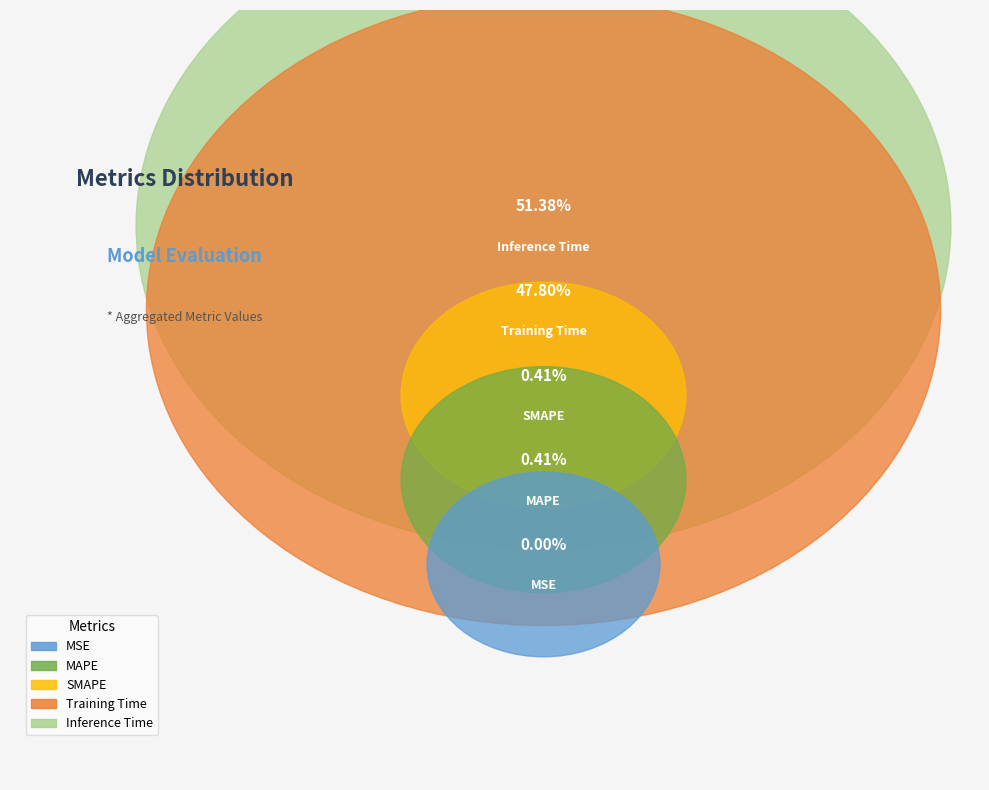

What is the largest slice in the pie chart?

Inference Time